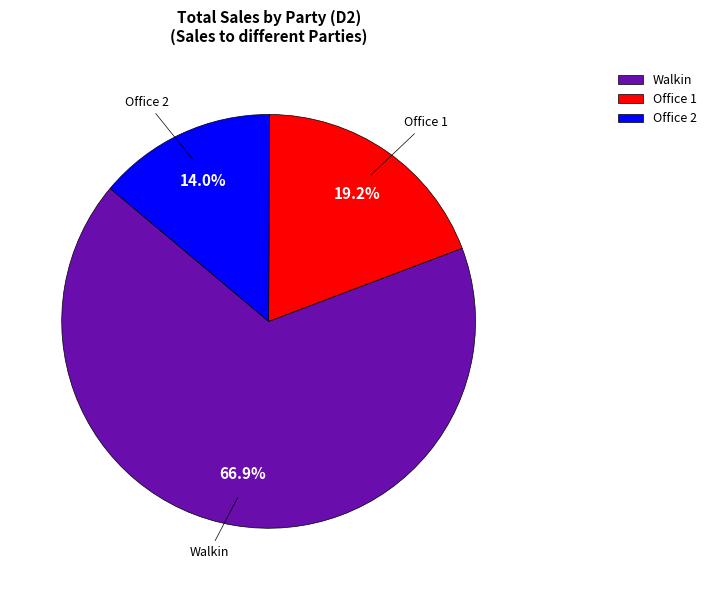

Which category has the smallest portion of the pie?

Office 2